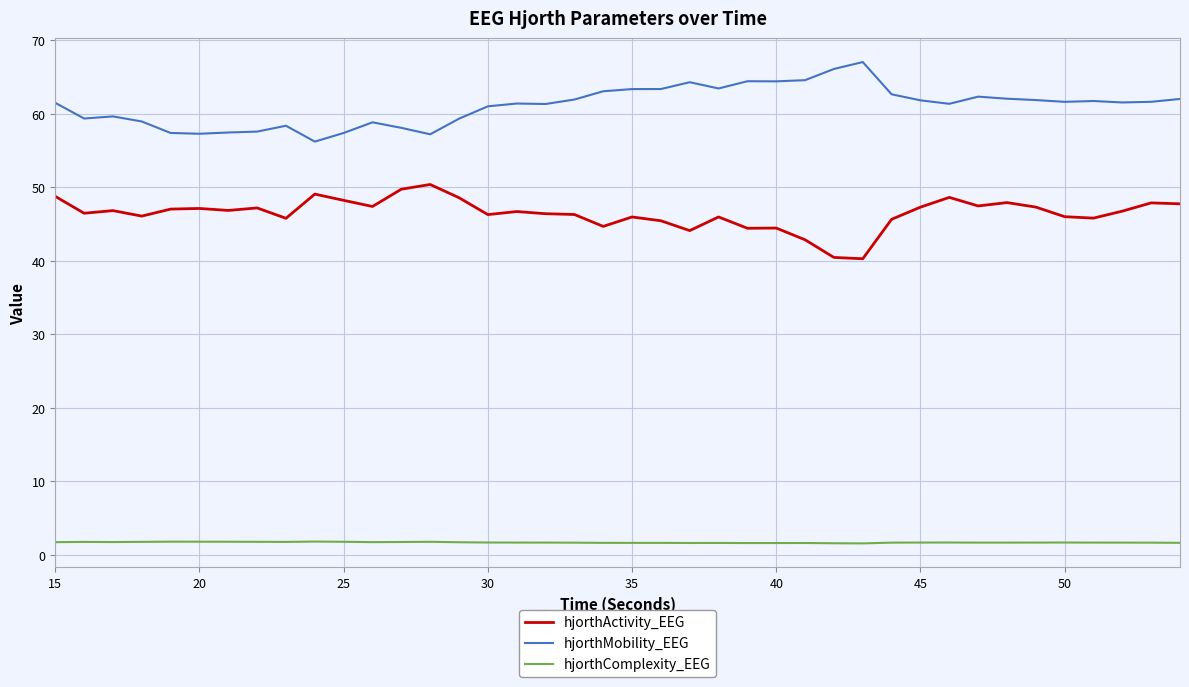

Rank the series by their average value, from highest to lowest.

hjorthMobility_EEG, hjorthActivity_EEG, hjorthComplexity_EEG